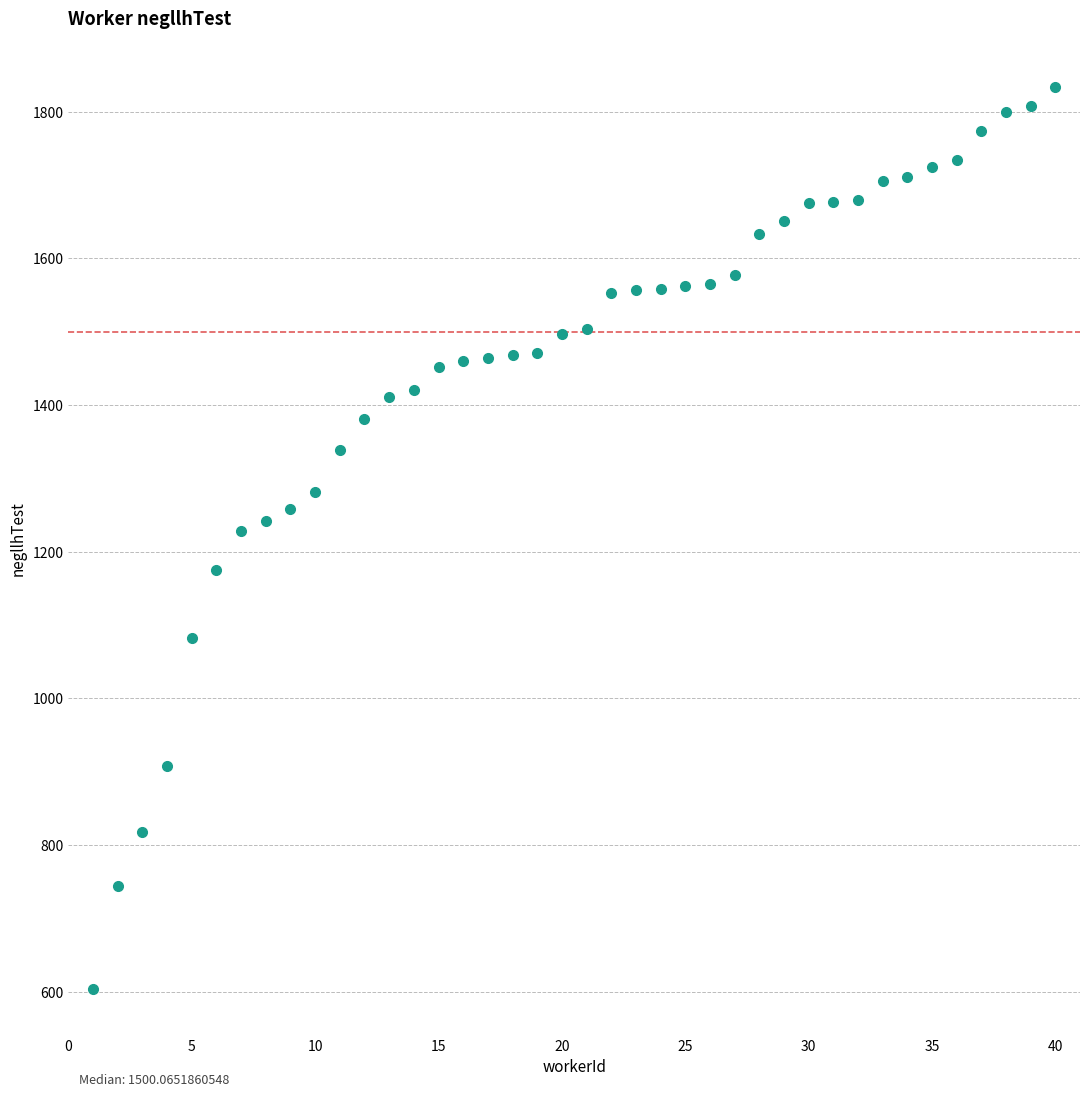

What is the range of Y values (max minus min)?

1230.8